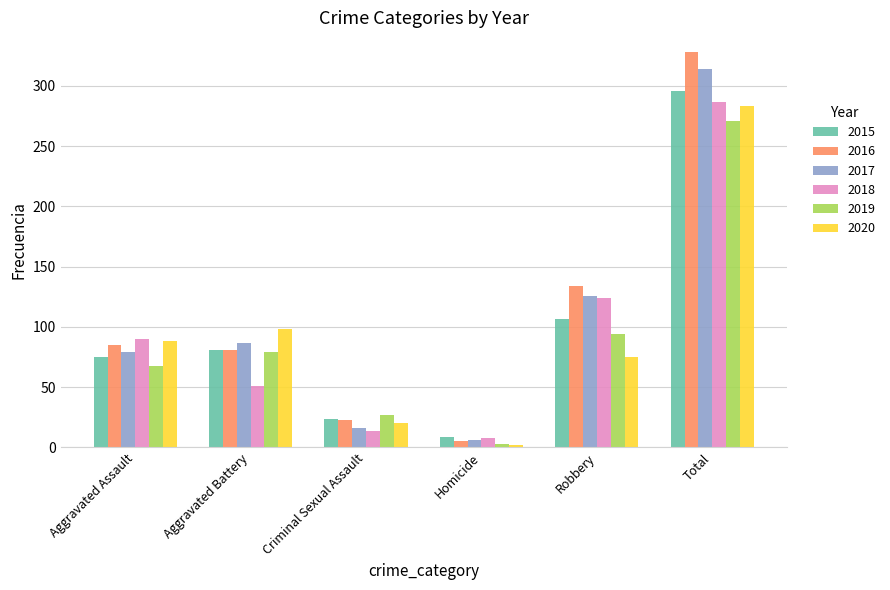

How many values in the 2017 series are below 87?

3